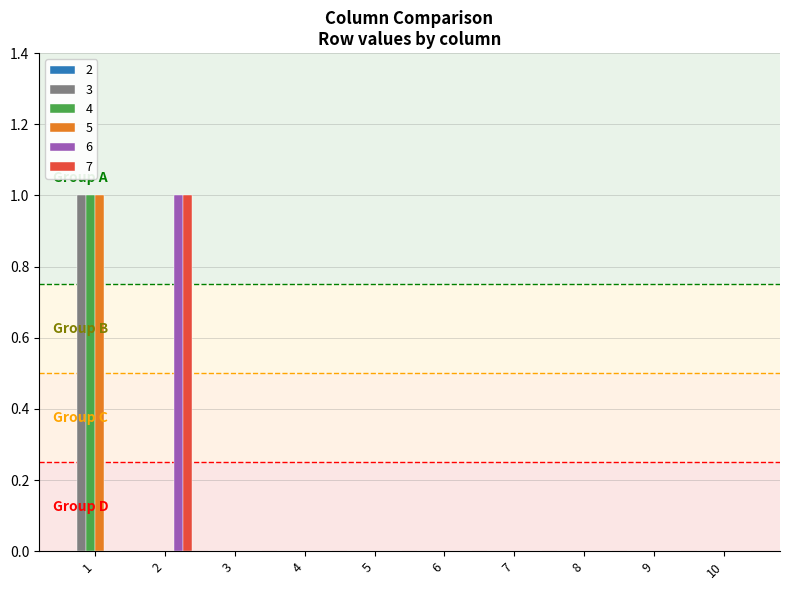

Is it true that 7 equals 1 at 1?

False